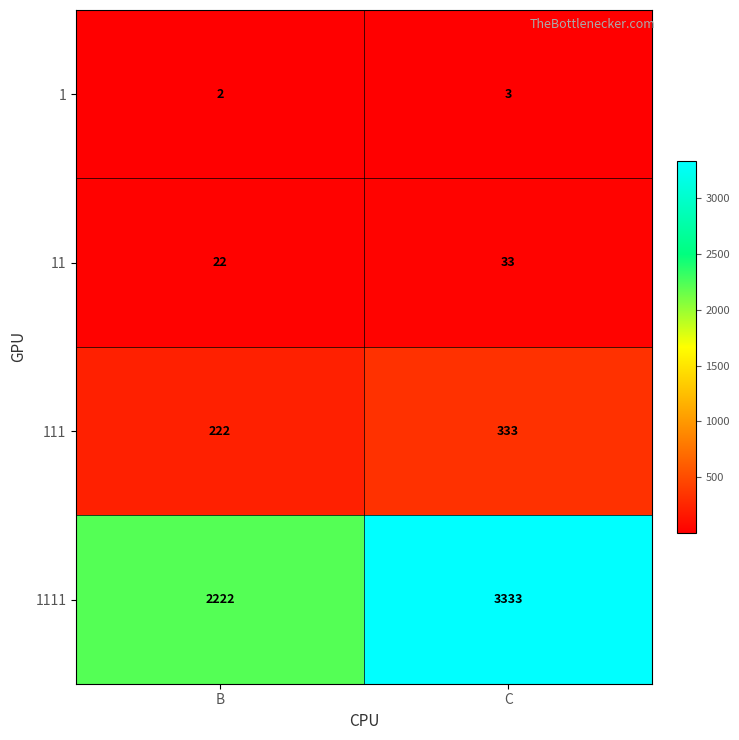

What is the sum of all 1111 values?

5555